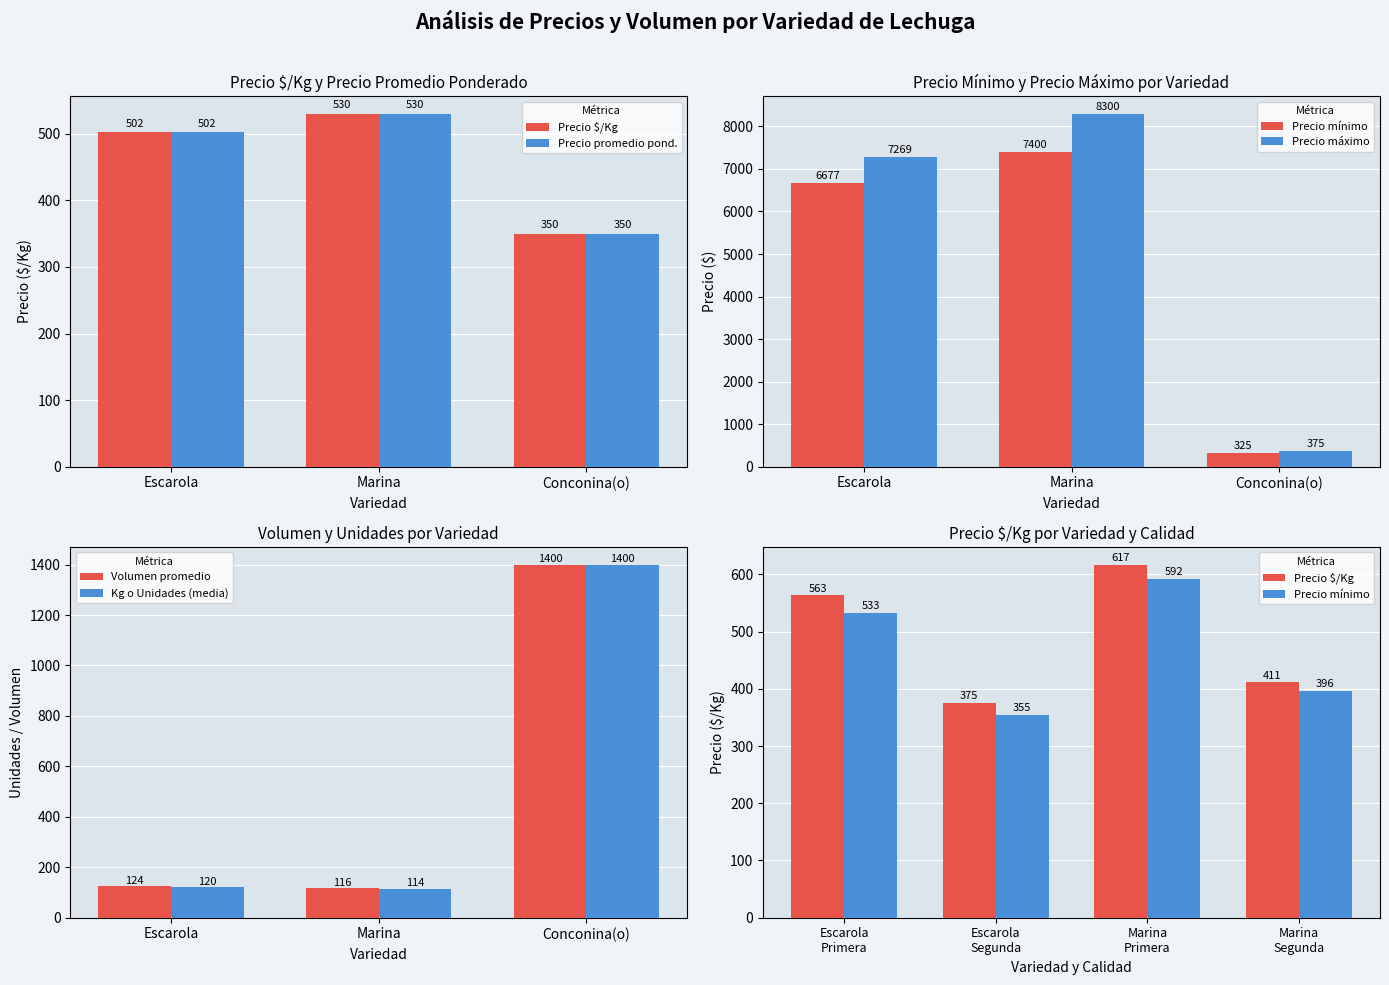

Rank the categories by Kg o Unidades (media) value from lowest to highest.

Marina, Escarola, Conconina(o)